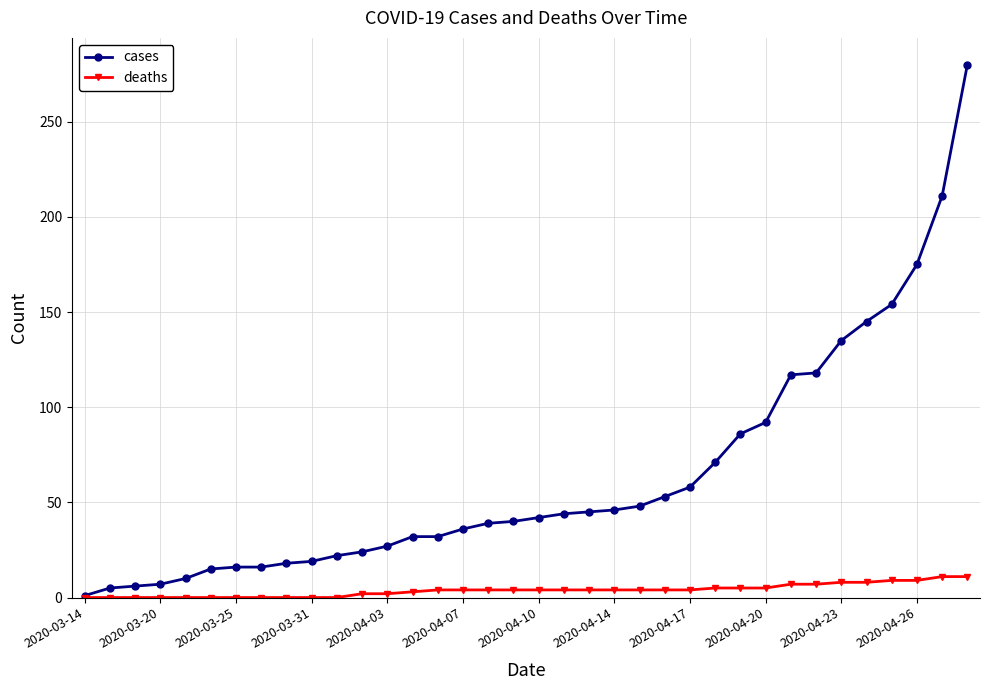

List the series in order of their overall mean, highest first.

cases, deaths